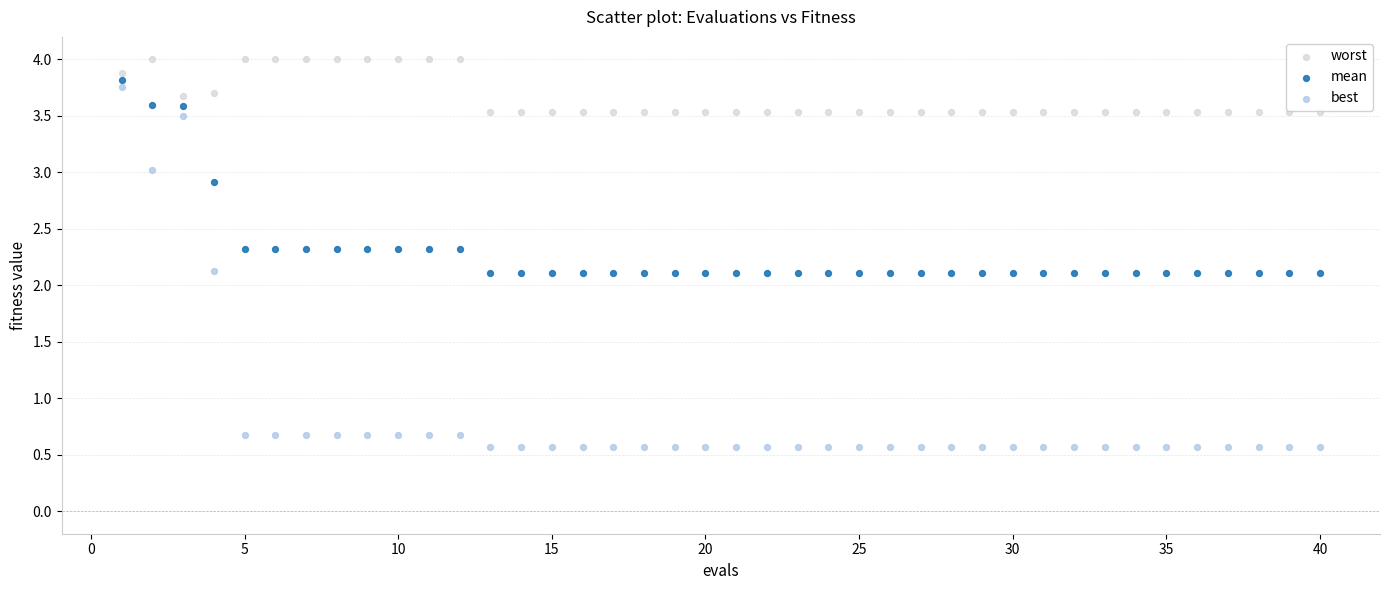

Across all data points, what is the range of X values (max minus min)?

39.0